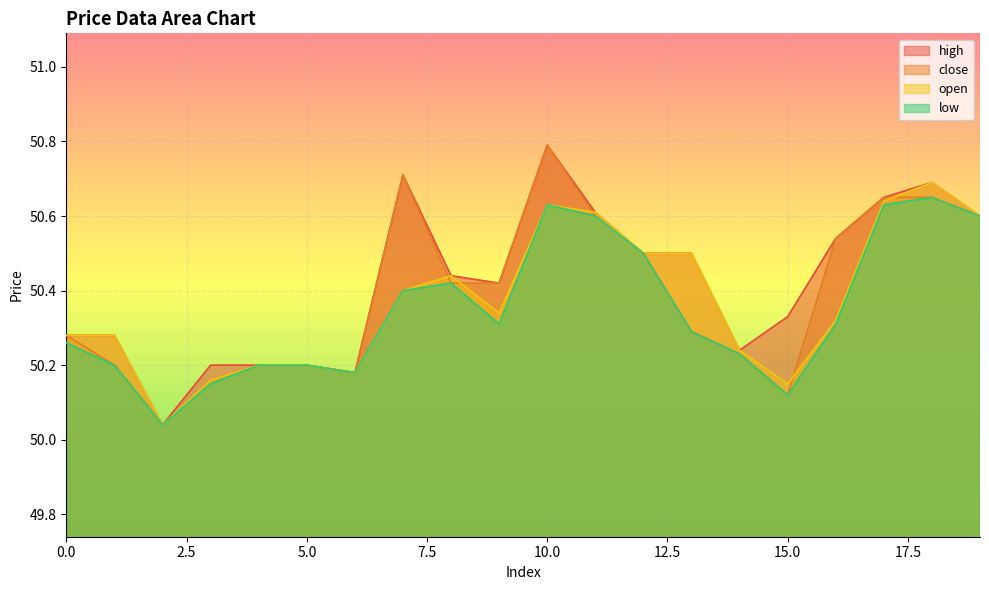

Is the value of close at 14 greater than the value of high at 13?

No